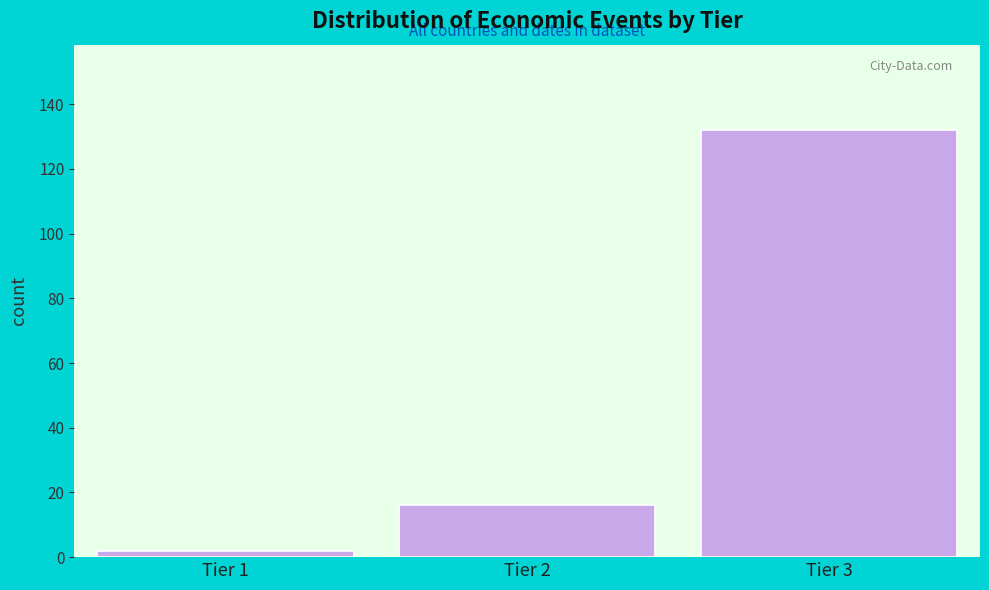

Reading left to right, transcribe all the data shown in this chart.

2	16	132